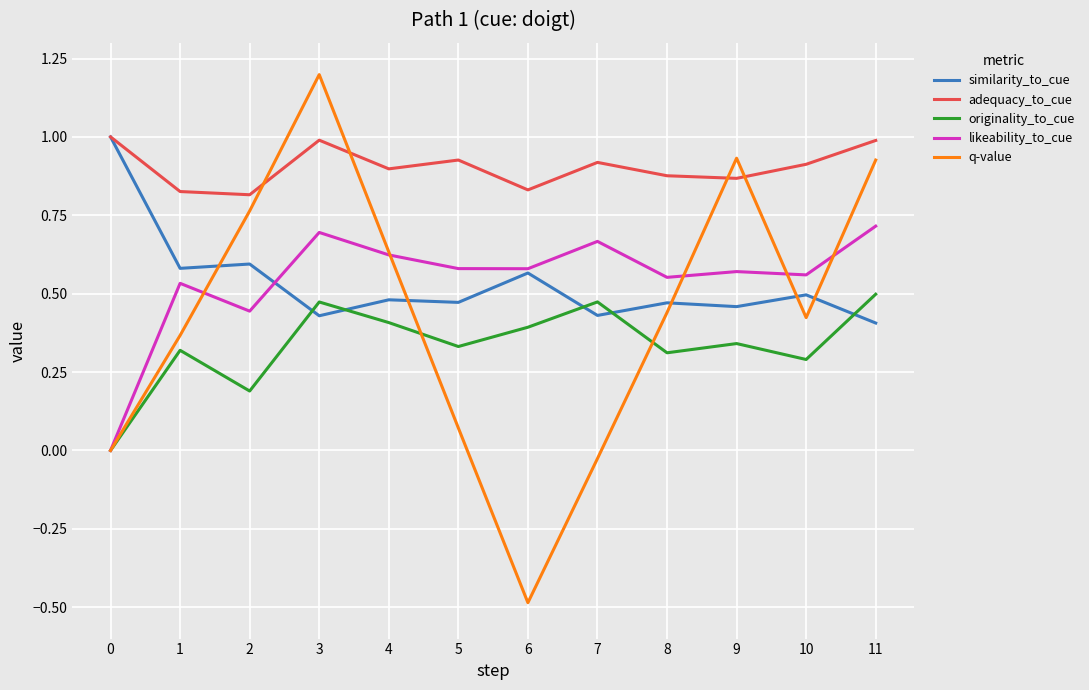

What is the total value across all series at 11?

3.5